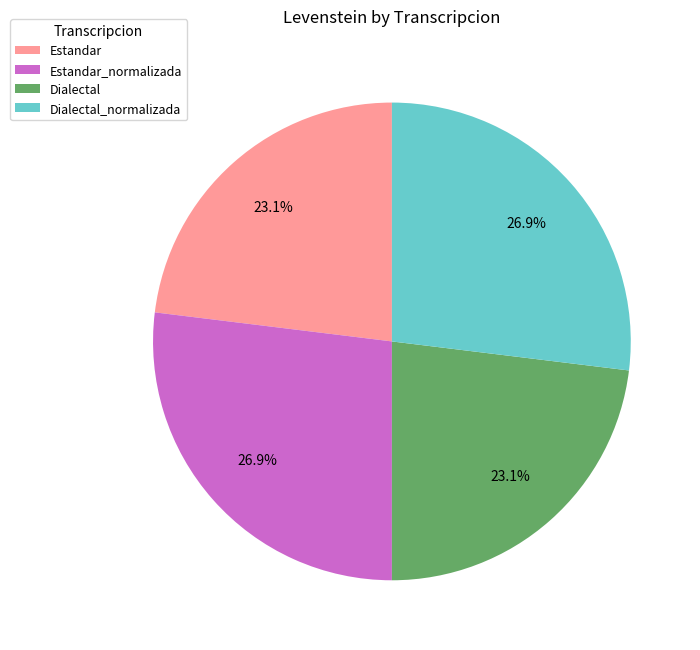

The Dialectal_normalizada slice represents 27% of the pie. True or false?

True